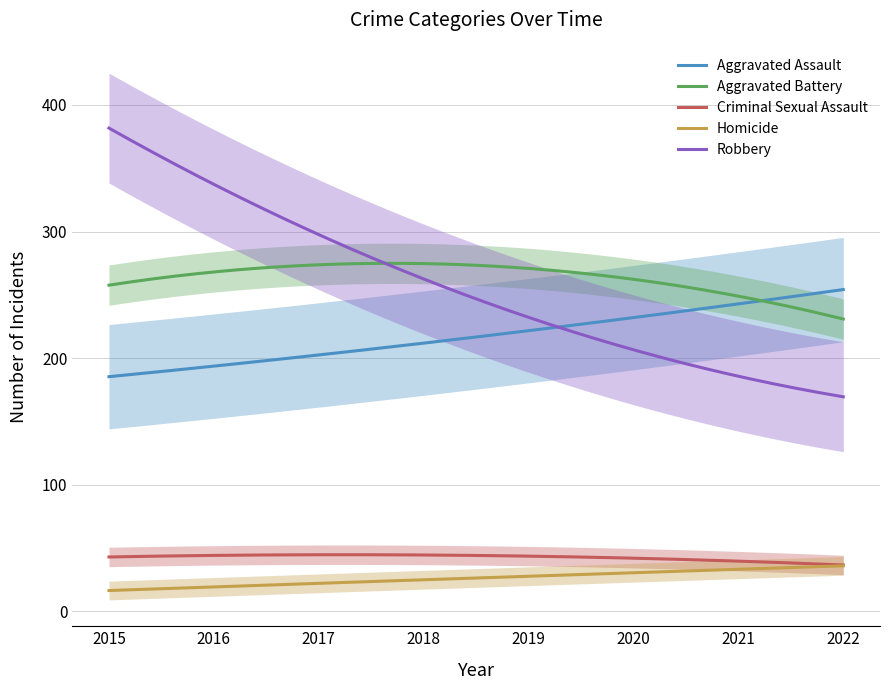

The Aggravated Assault series shows 412 at 2022. True or false?

False